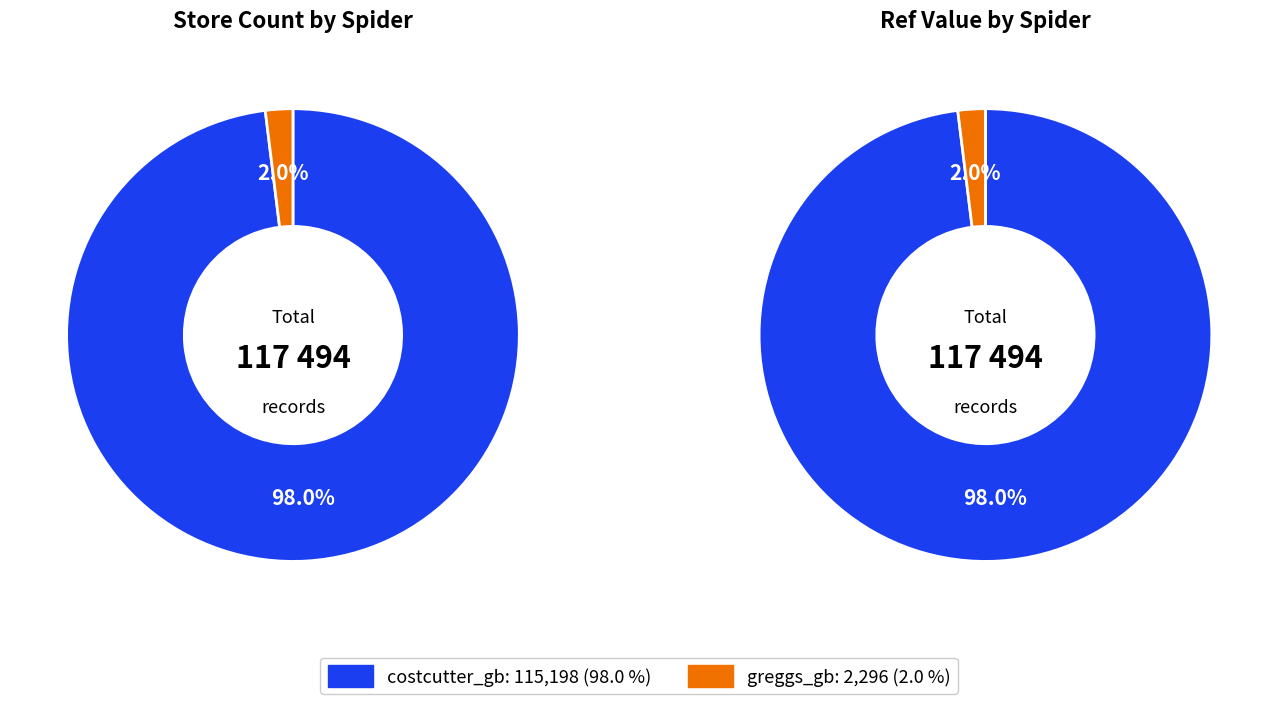

How much of the chart is everything except greggs_gb?

98.0%